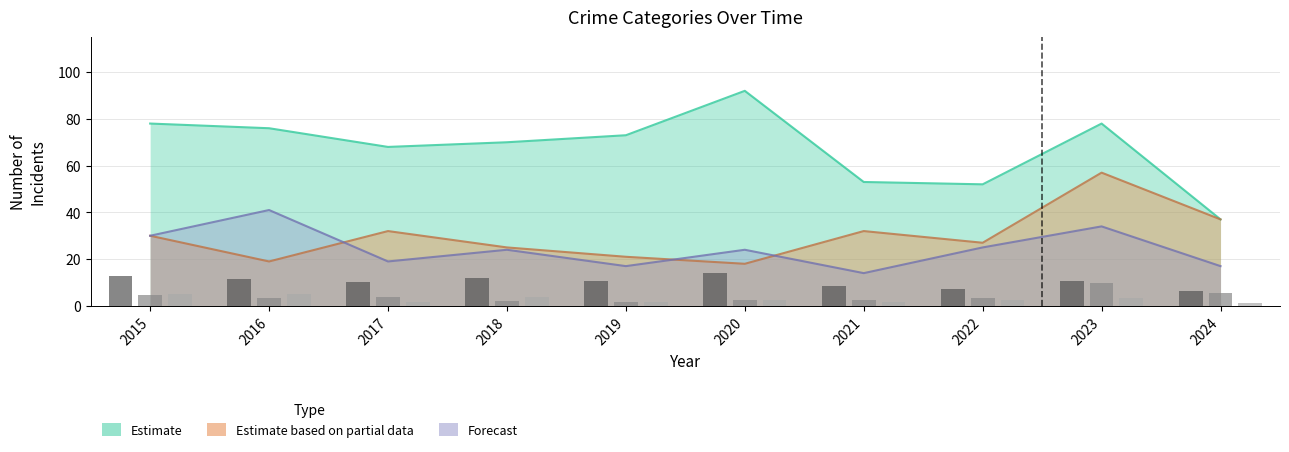

How many Robbery (bars) values are between 1 and 3?

6